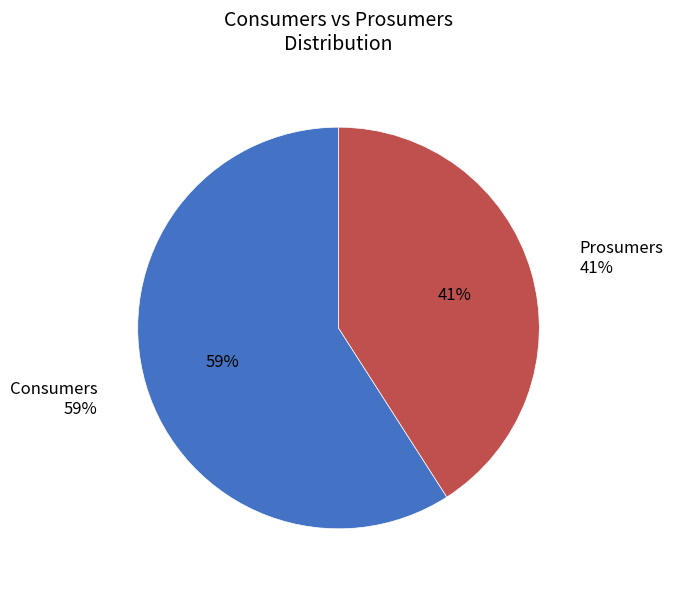

Count the number of slices in the pie.

2